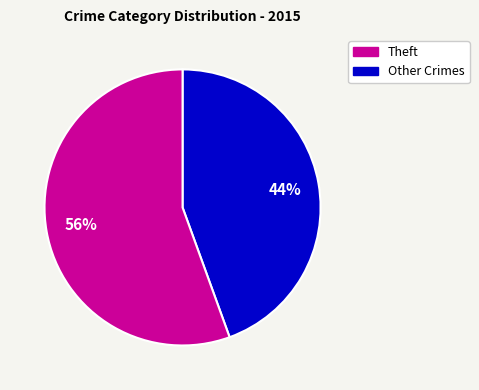

To the nearest percent, what is the average slice percentage?

50%